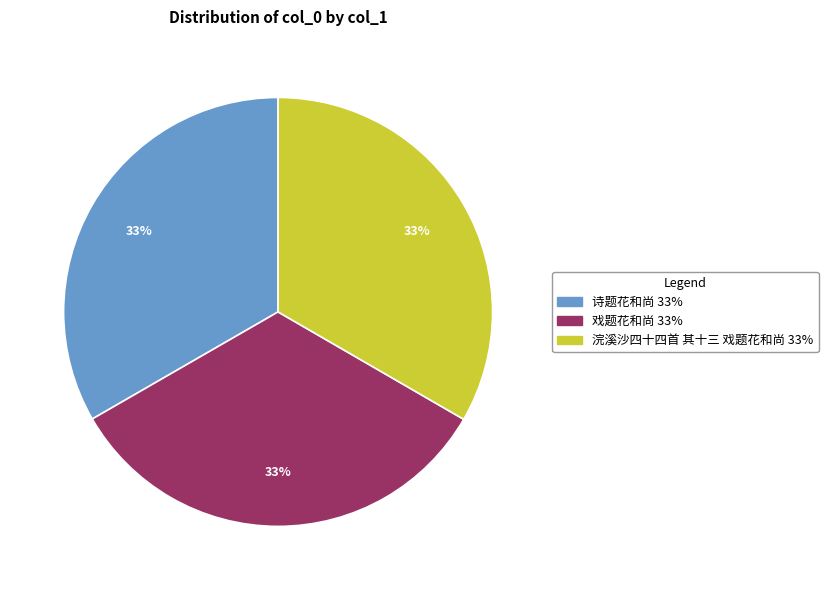

The 浣溪沙四十四首 其十三 戏题花和尚 slice represents 22% of the pie. True or false?

False